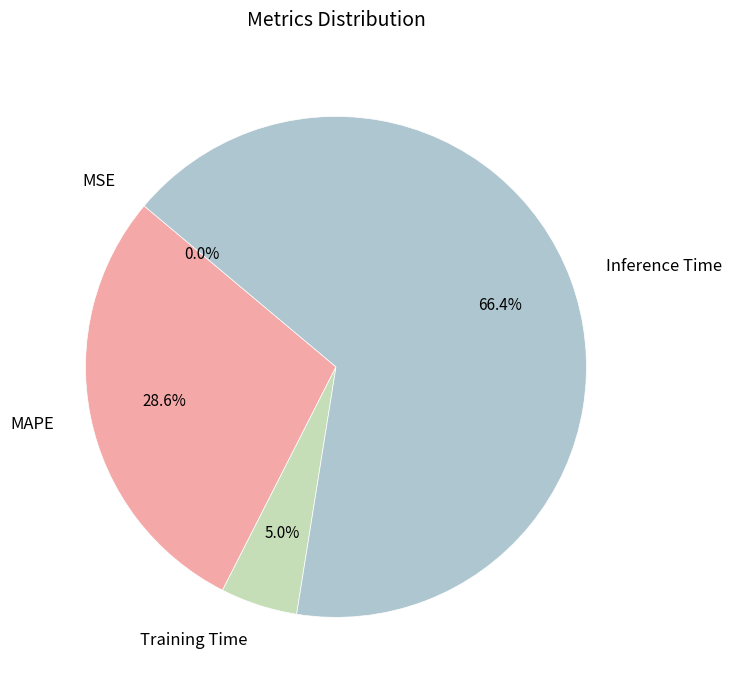

Between Inference Time and Training Time, which is larger?

Inference Time